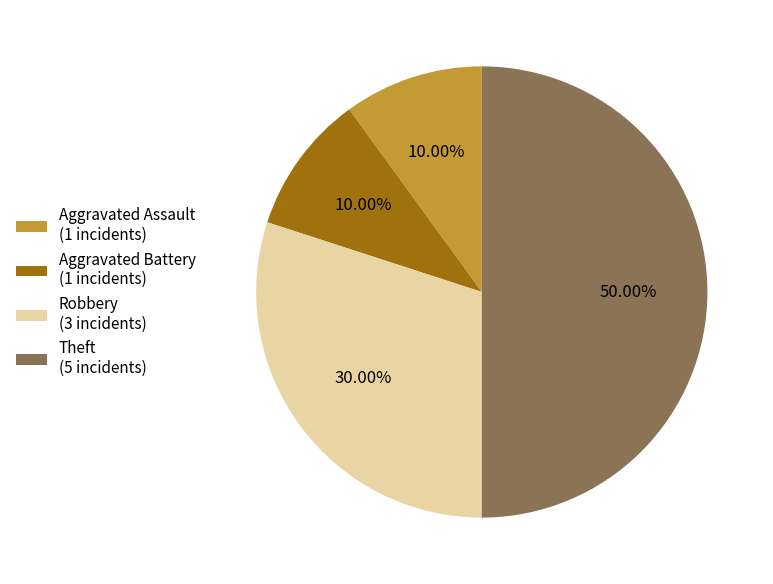

Count the number of slices in the pie.

4